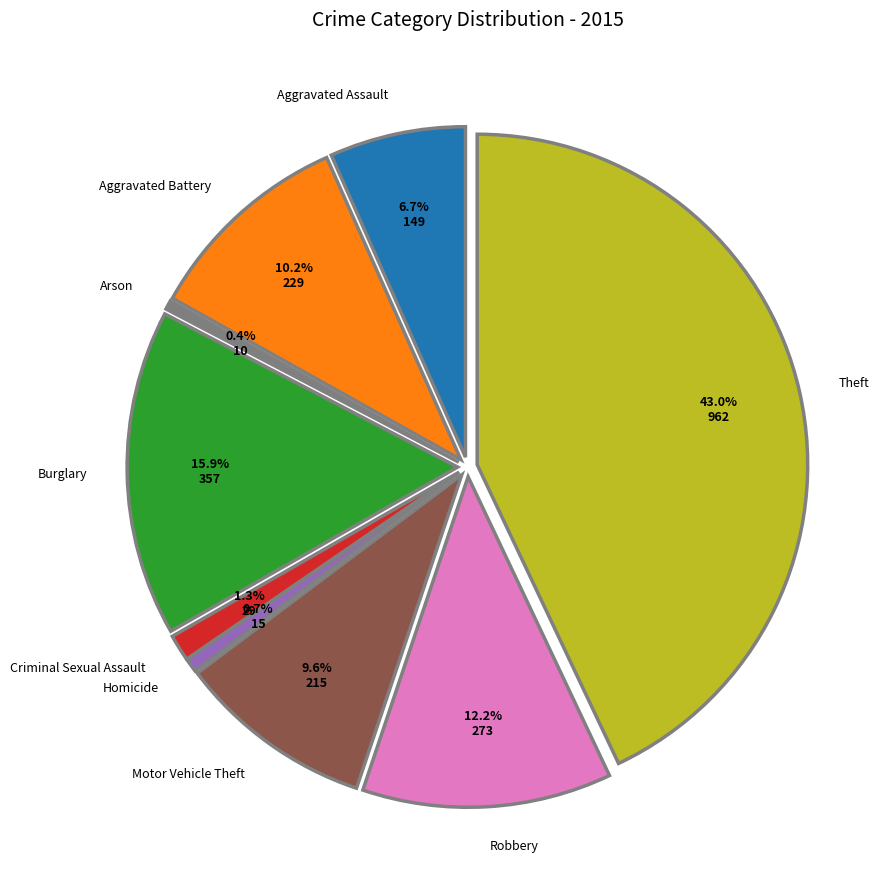

Is there any slice that represents more than half of the pie?

No